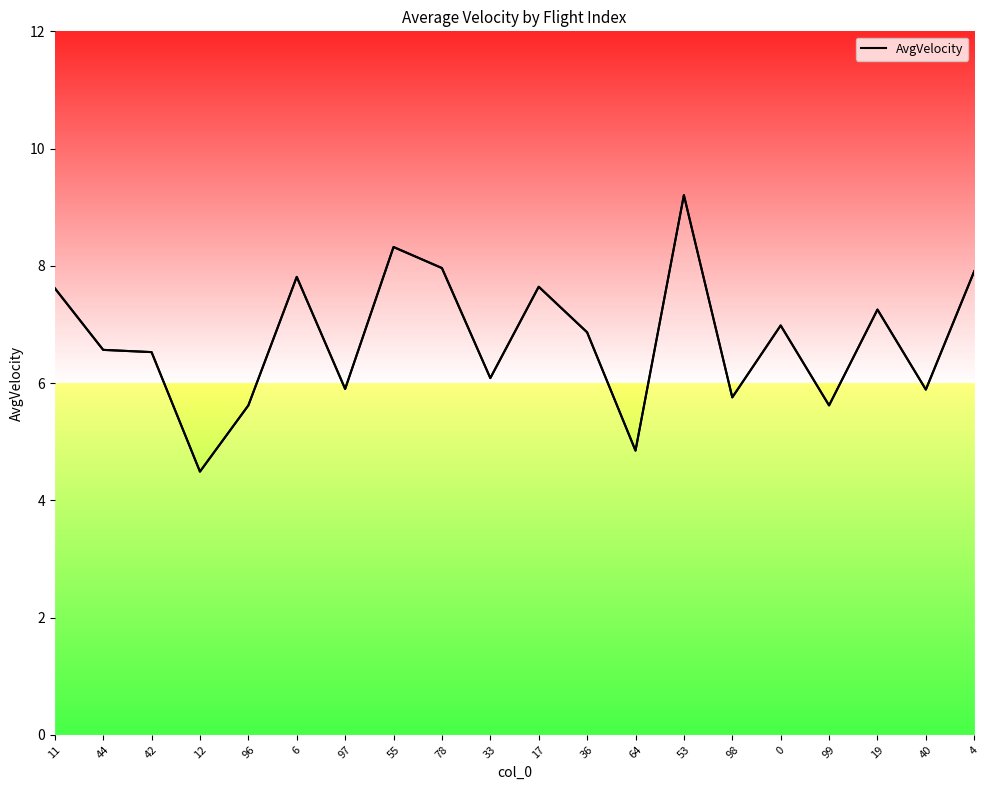

What is the difference between the values at 4 and 19?

0.7